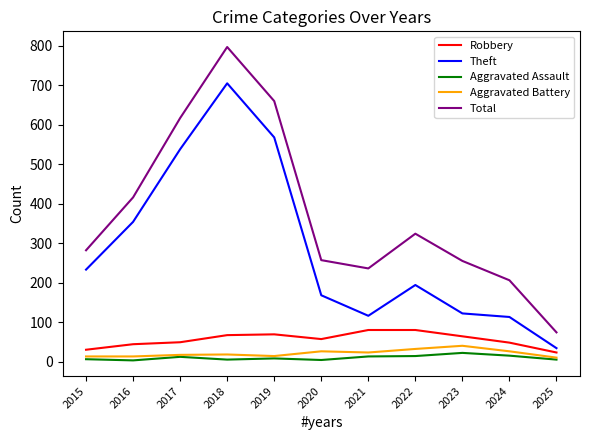

How many series are shown in this chart?

5